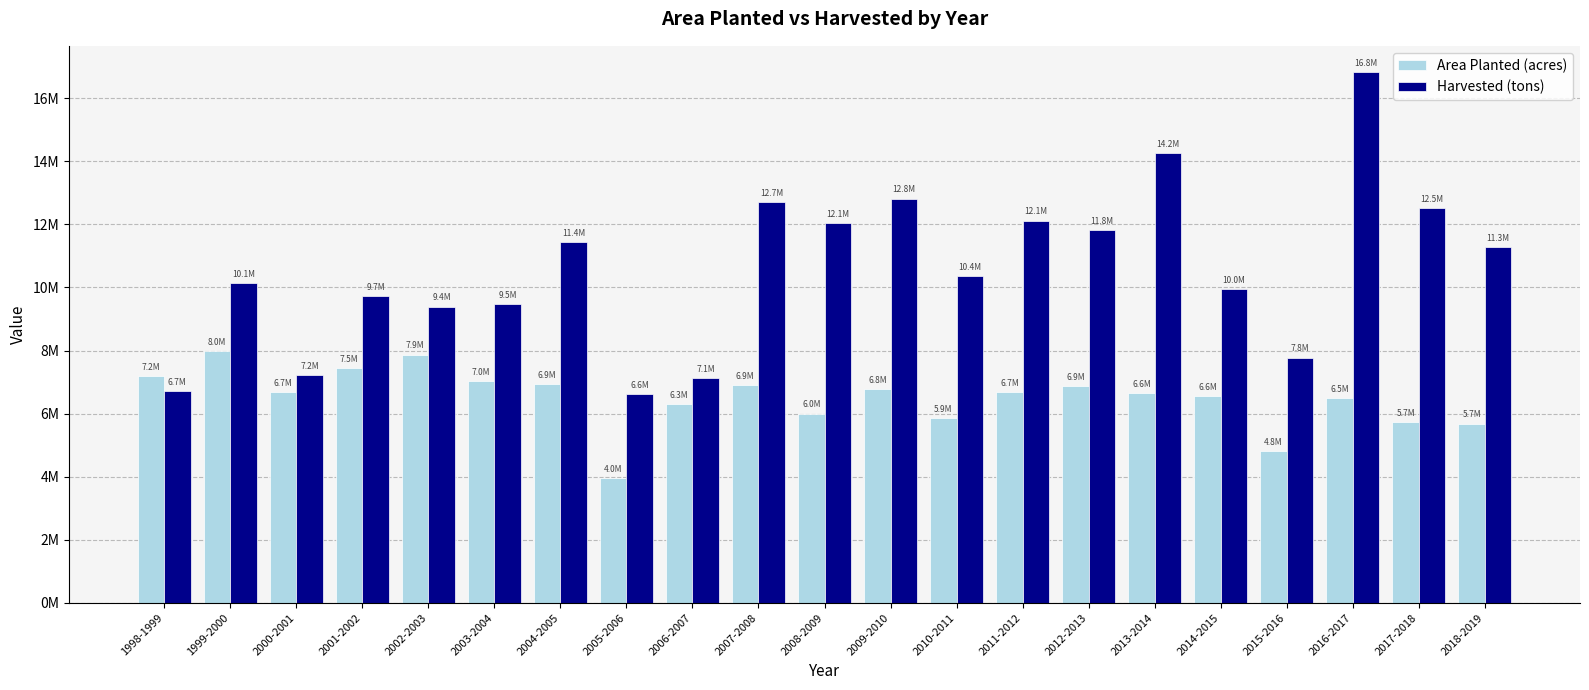

Reading left to right, list all the values displayed in this chart.

Area Planted (acres): 7177670.0	7982591.1	6691379.0	7454872.8	7870182.8	7025947.3	6943661.2	3954180.3	6305635.1	6916479.6	5998483.1	6776618.0	5862081.0	6669868.5	6872494.9	6642686.9	6555335.1	4810524.0	6495412.1	5730003.1	5684659.3
Harvested (tons): 6715500.0	10140940.0	7225140.0	9731830.0	9391450.0	9482000.0	11450000.0	6618000.0	7125000.0	12700000.0	12050000.0	12815000.0	10360000.0	12120656.0	11810600.0	14250000.0	9955000.0	7778500.0	16820000.0	12510000.0	11275000.0